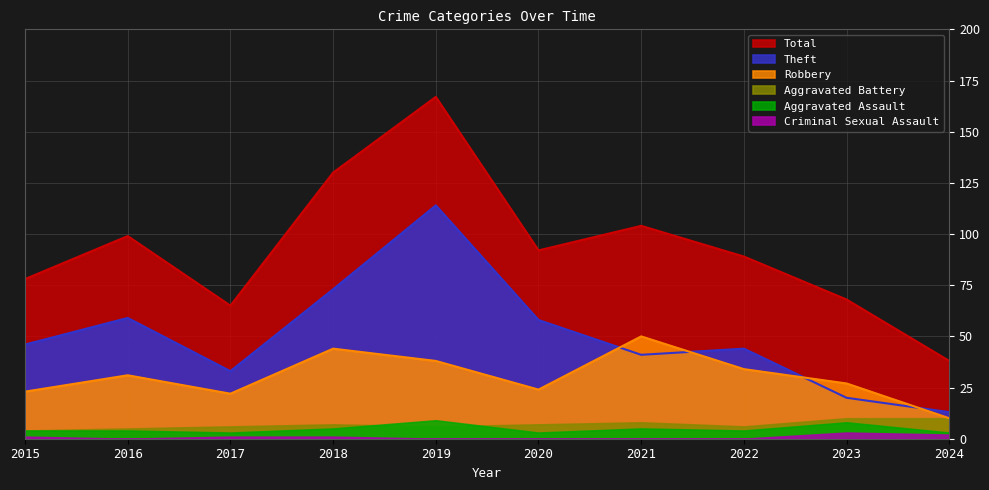

True or false: Robbery has a value of 65 at 2021.

False